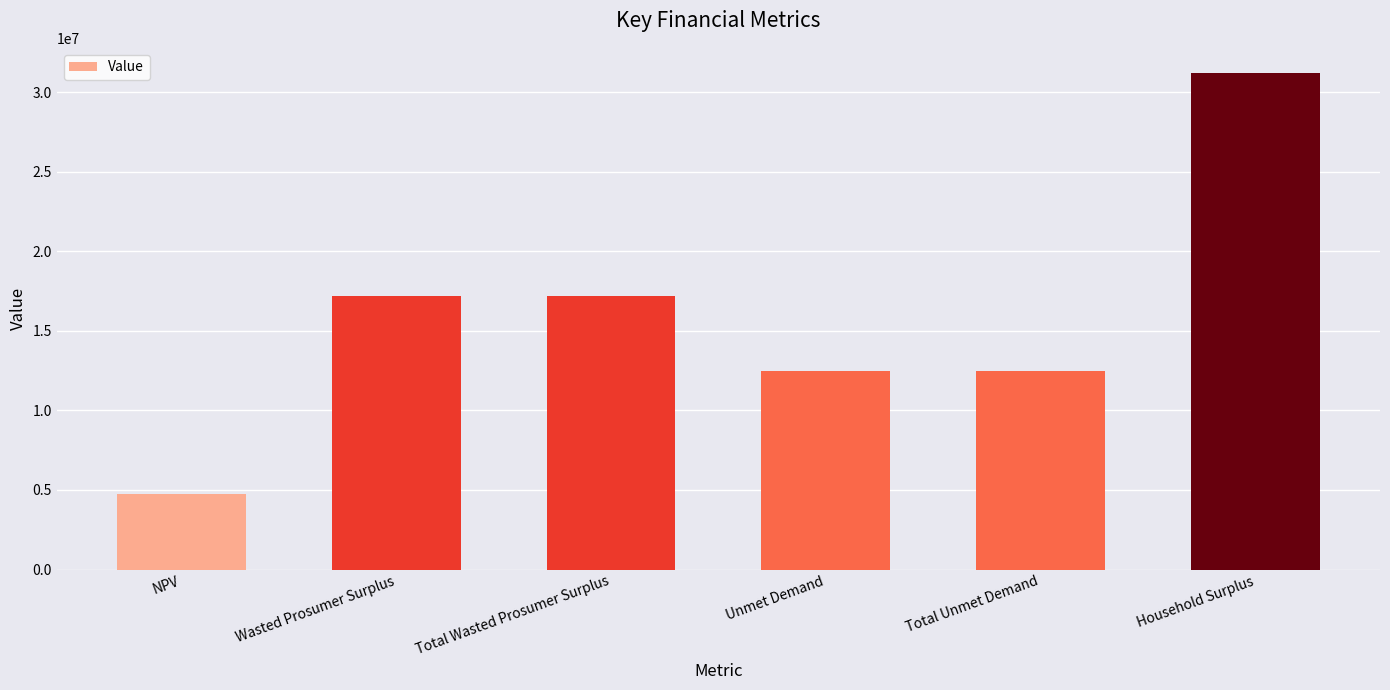

The value at Total Unmet Demand is 6634512.2. True or false?

False